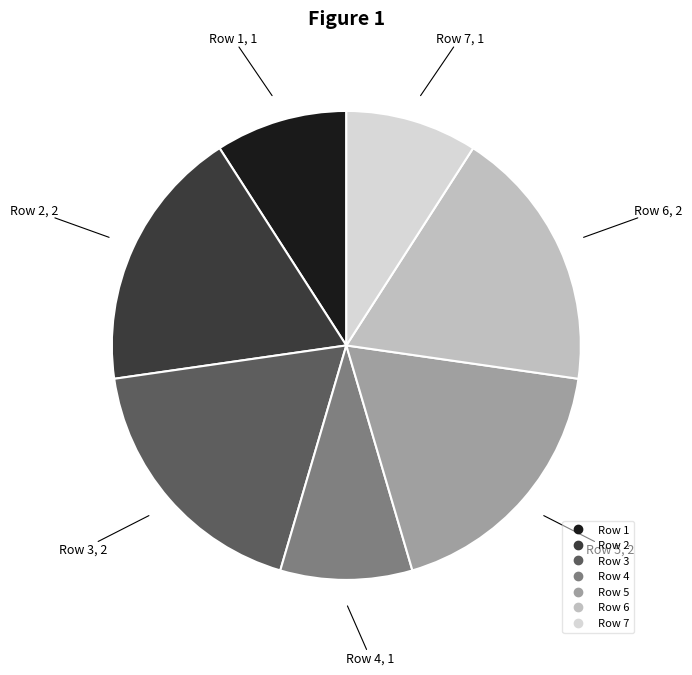

How many segments does this pie chart have?

7